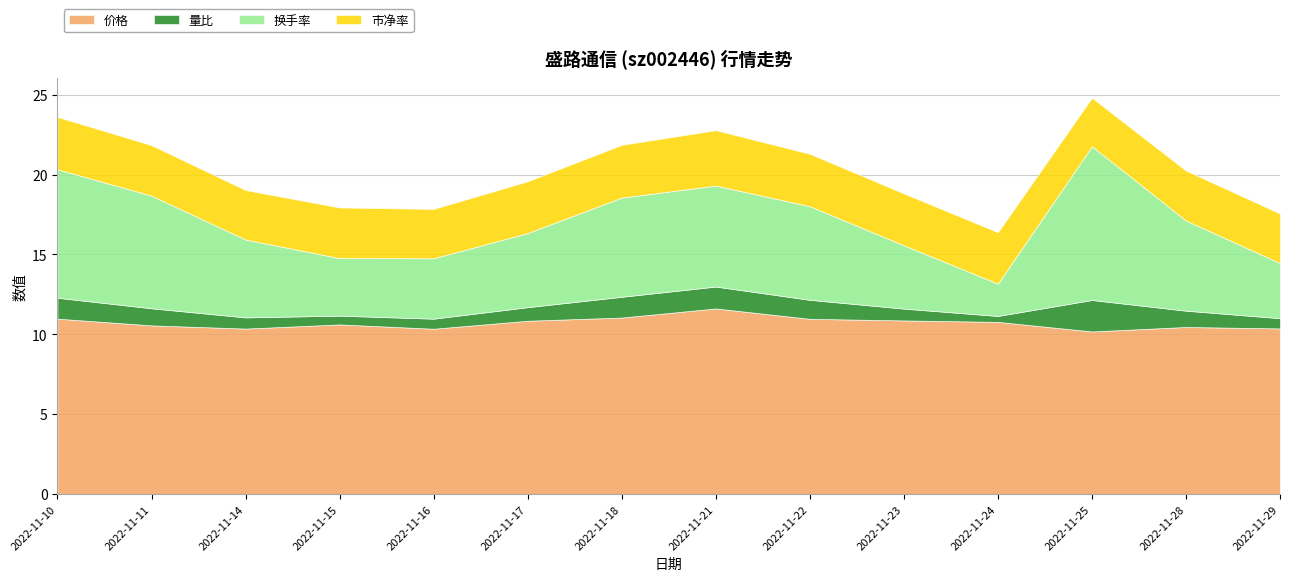

Between 2022-11-25 and 2022-11-17, which is larger?

2022-11-17